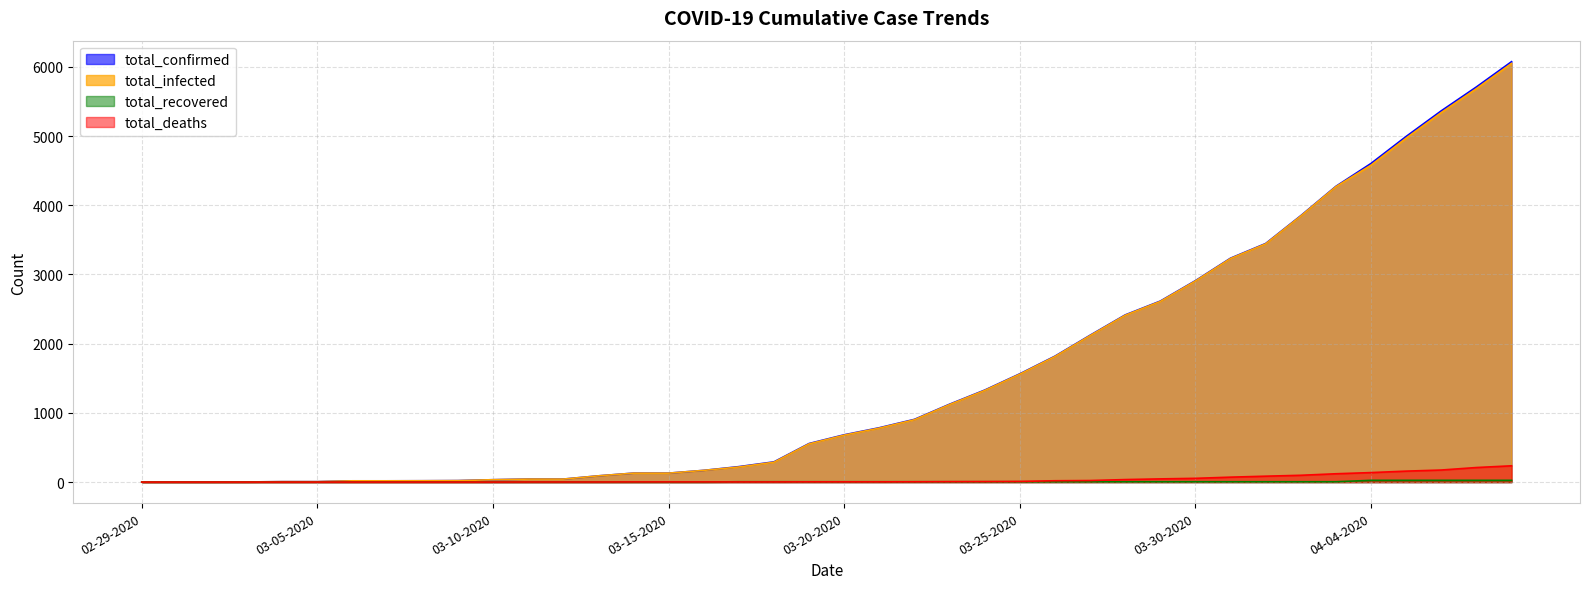

Does the chart display data point markers on the line(s)?

No